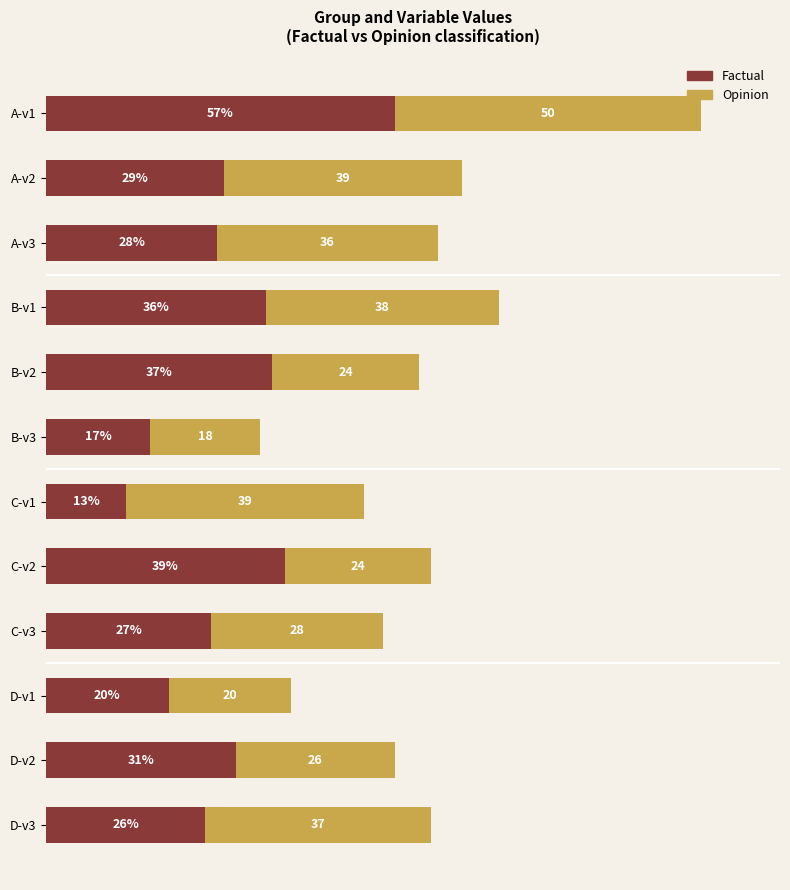

Which category has the lowest value in the Factual series?

C-v1